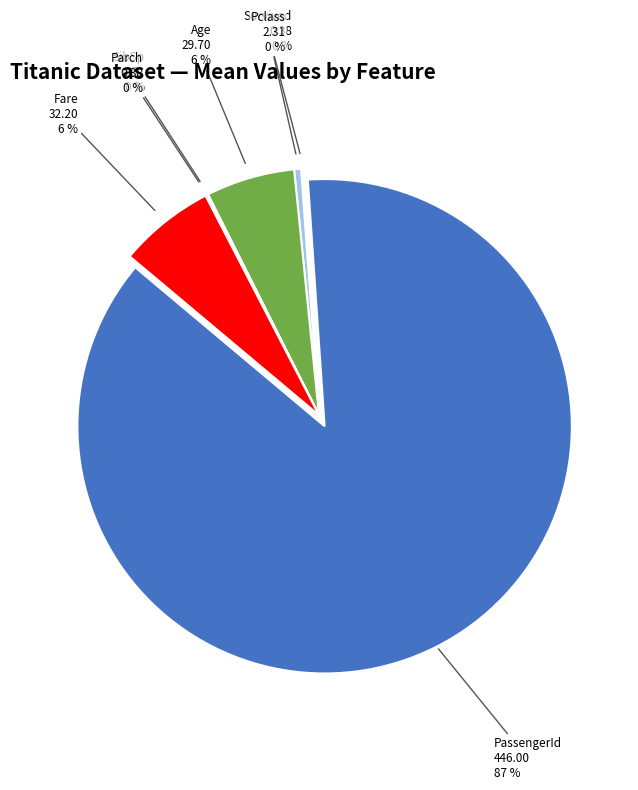

To the nearest percent, what is the average slice percentage?

14%